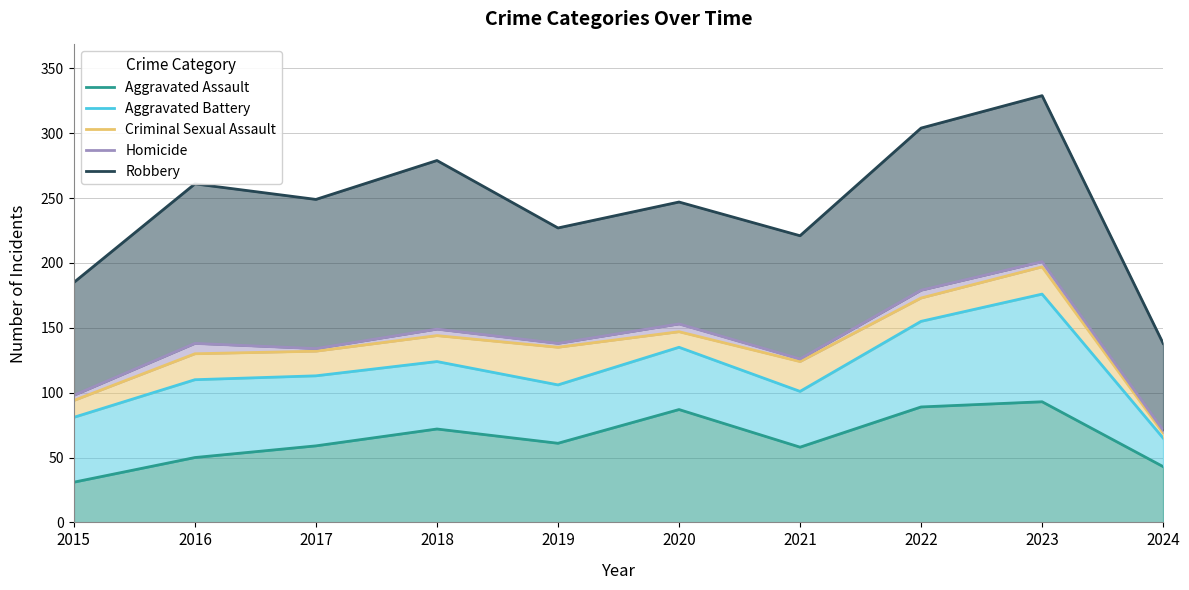

The Criminal Sexual Assault series shows 173 at 2022. True or false?

True